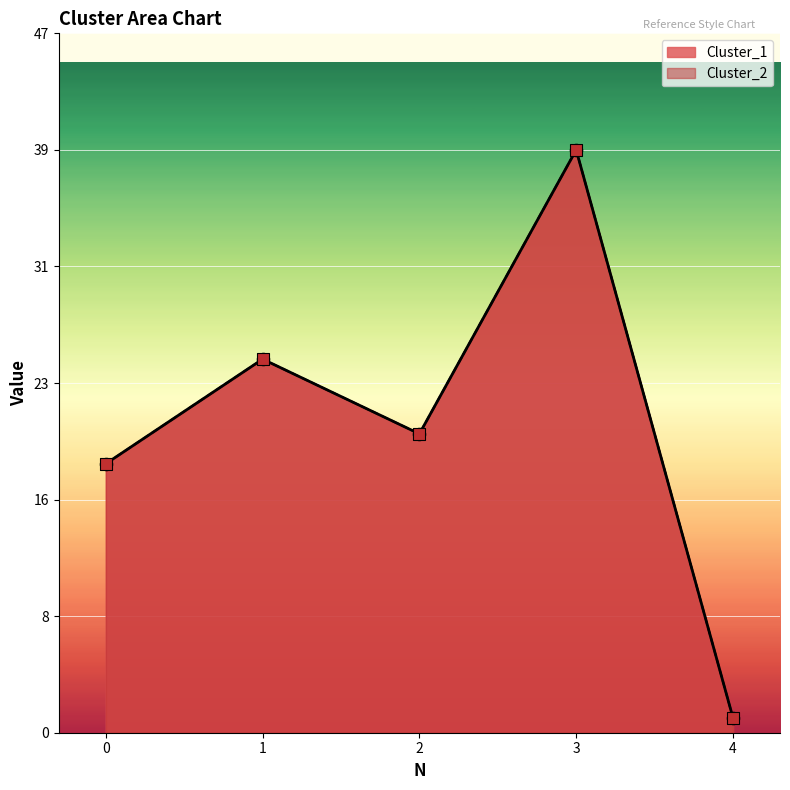

Which series reaches the minimum Y coordinate?

Cluster_1